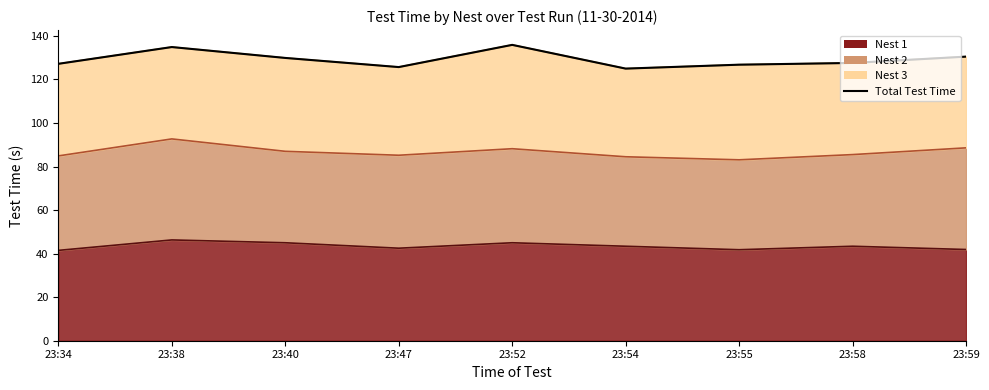

Where is the data nearest to the value 130?

23:40